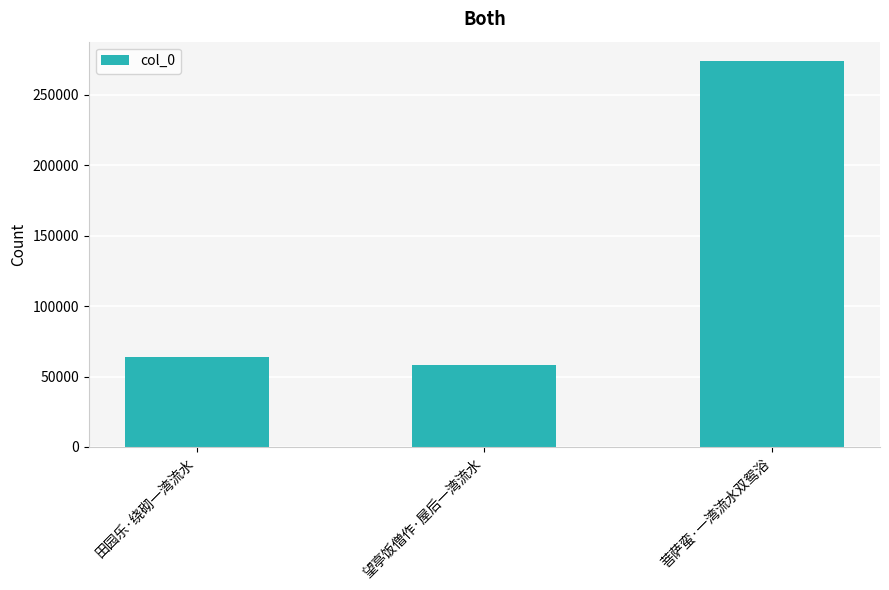

Reading left to right, transcribe all the data shown in this chart.

田园乐·绕砌一湾流水=64022	望亭饭僧作·屋后一湾流水=58035	菩萨蛮·一湾流水双鸳浴=274138